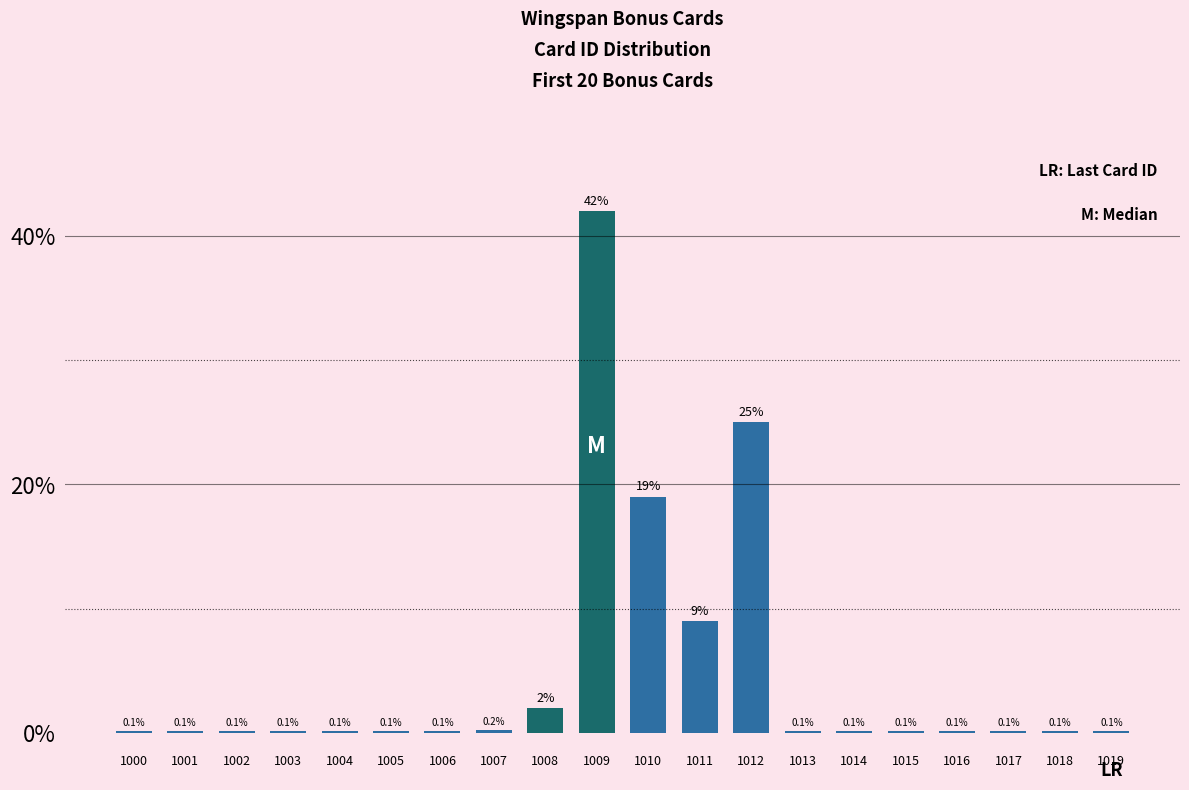

Which has a higher value, 1010 or 1014?

1010